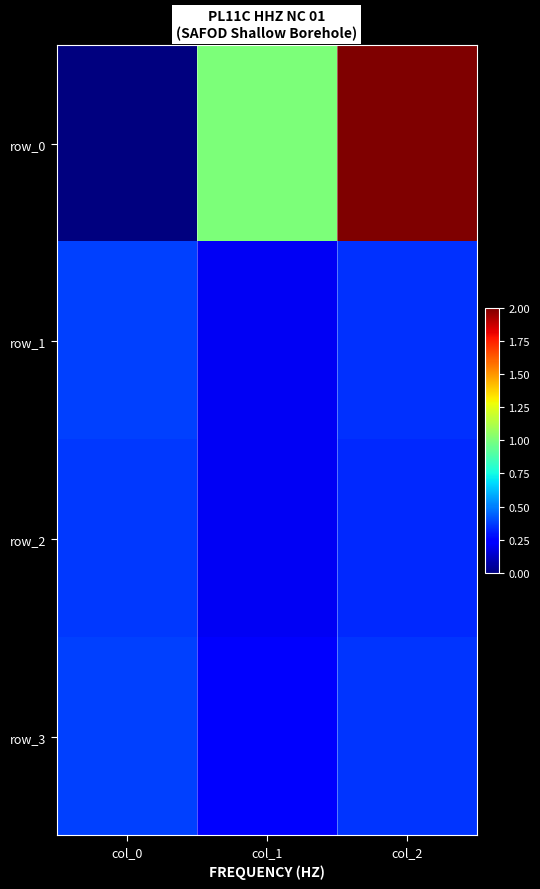

Is it true that row_3 equals 0.2 at col_1?

True